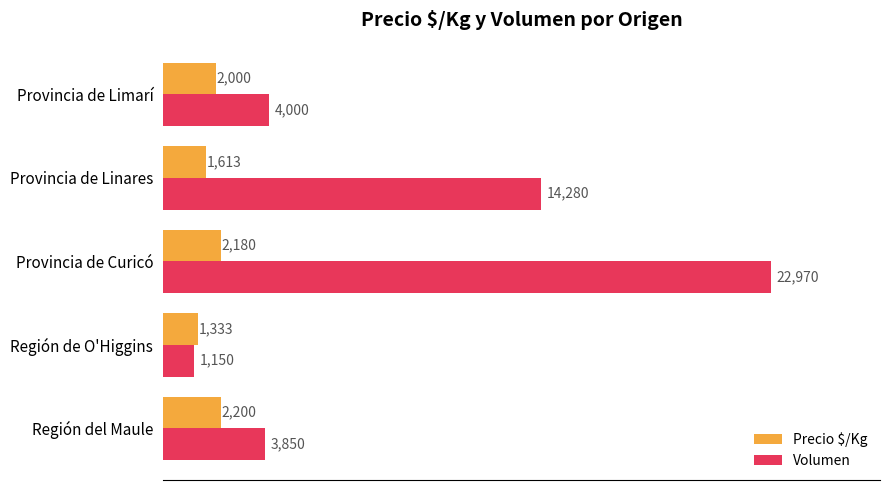

Which series has the largest range (max minus min)?

Volumen